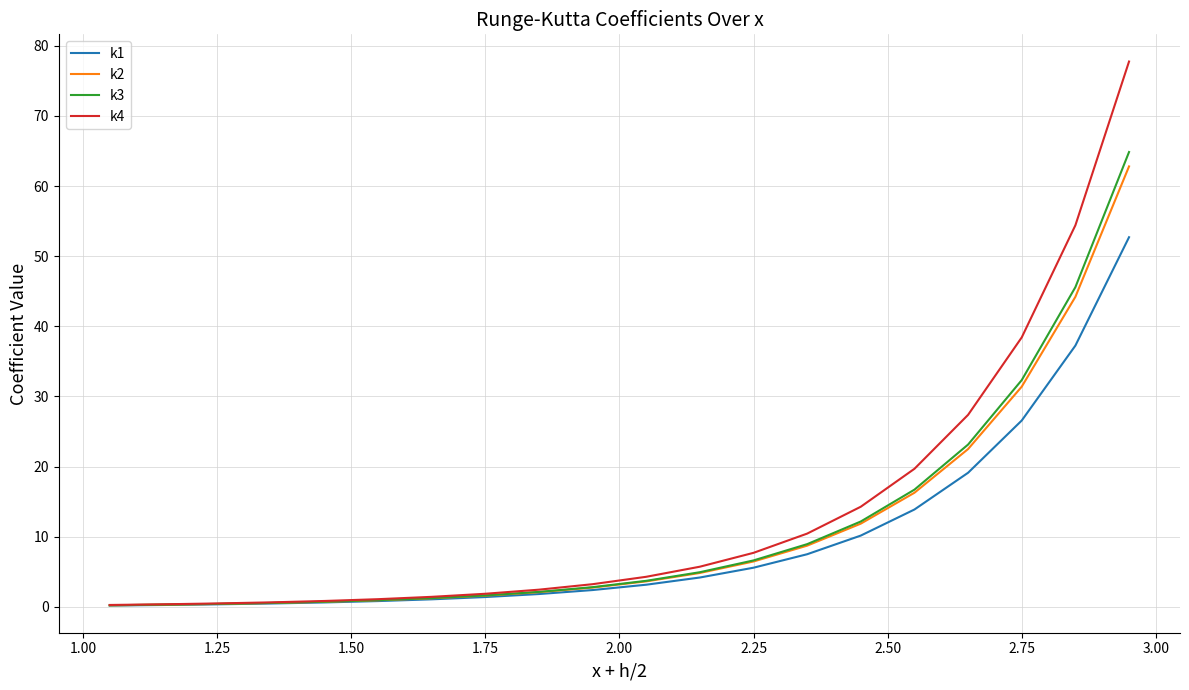

What is the maximum value for k4?

77.7